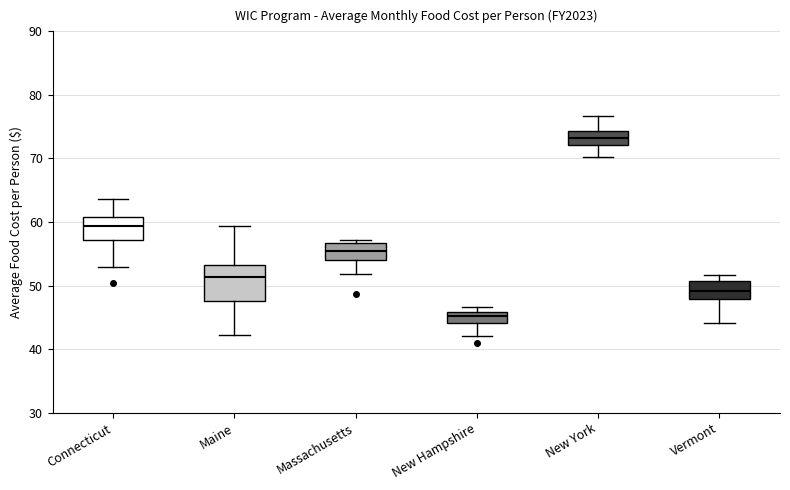

Reading left to right, transcribe this box plot: for each box, give where its median line is, the range the box spans, and where its two whiskers end, as read against the y-axis. The values are not printed on the chart, so give them approximately, as read against the axis.

Connecticut: median 59, box 57 to 61, whiskers 53 to 64
Maine: median 51, box 48 to 53, whiskers 42 to 59
Massachusetts: median 55, box 54 to 57, whiskers 52 to 57 (just above the box's upper edge)
New Hampshire: median 45, box 44 to 46, whiskers 42 to 47
New York: median 73, box 72 to 74, whiskers 70 to 77
Vermont: median 49, box 48 to 51, whiskers 44 to 52